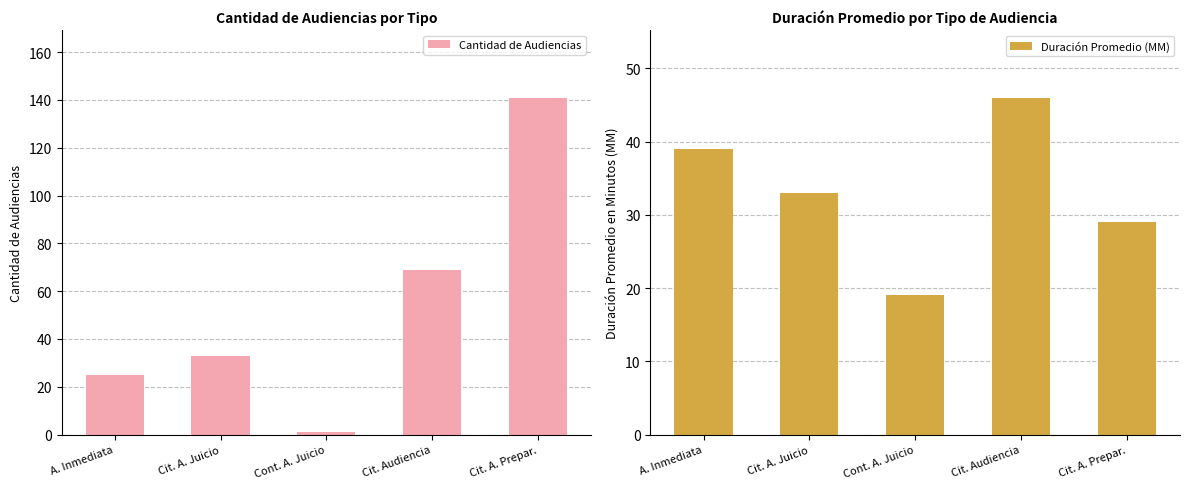

At how many categories does at least one series exceed 68?

2